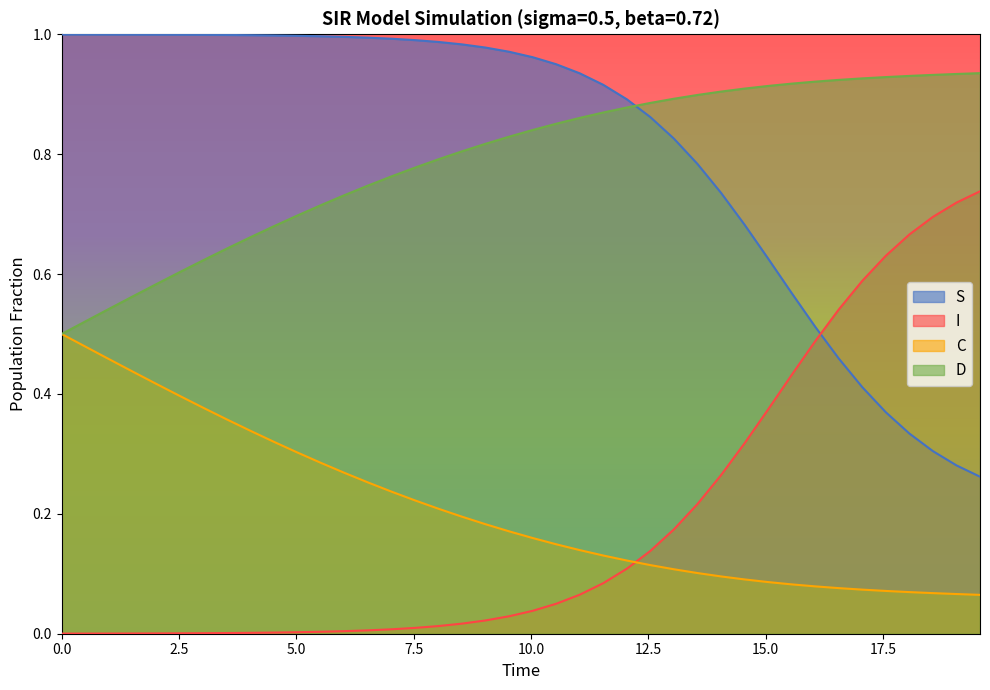

What is the average value of the D series?

0.8